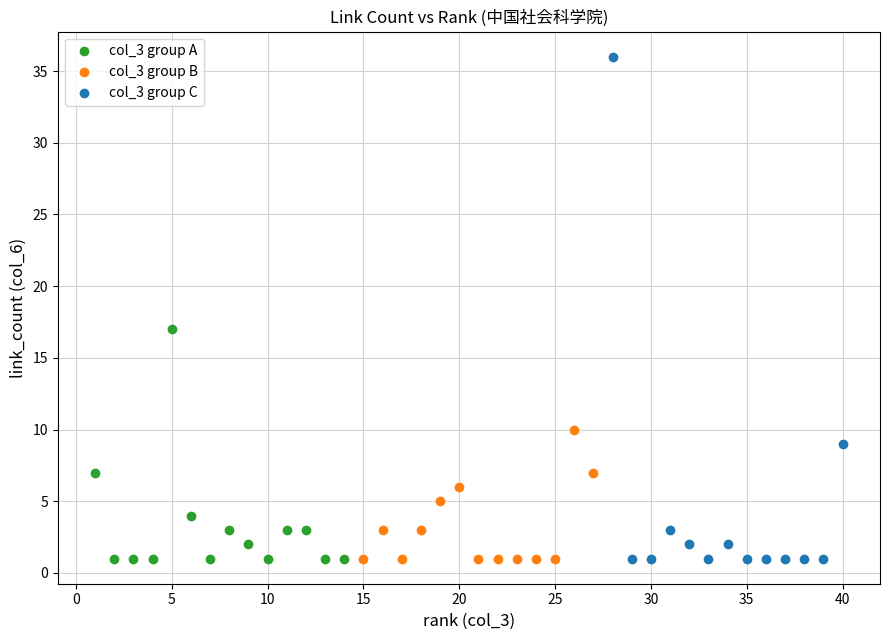

Which series has the widest spread of Y values?

col_3 group C